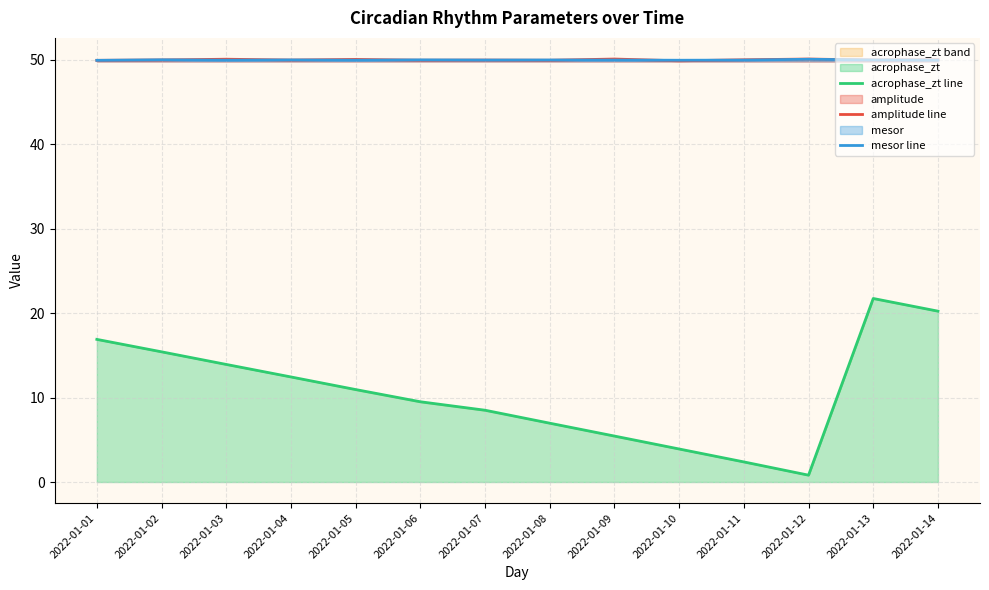

Which series has the largest range (max minus min)?

acrophase_zt line